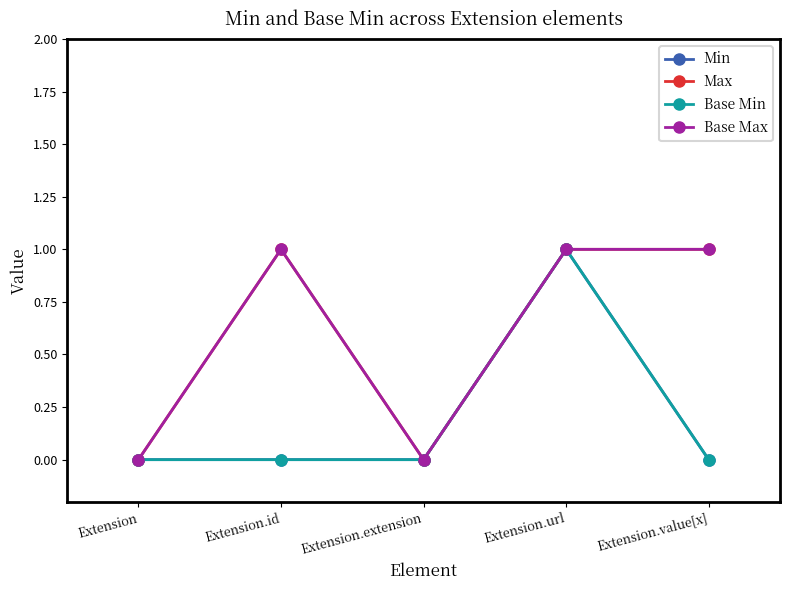

Does the chart have visible grid lines?

No